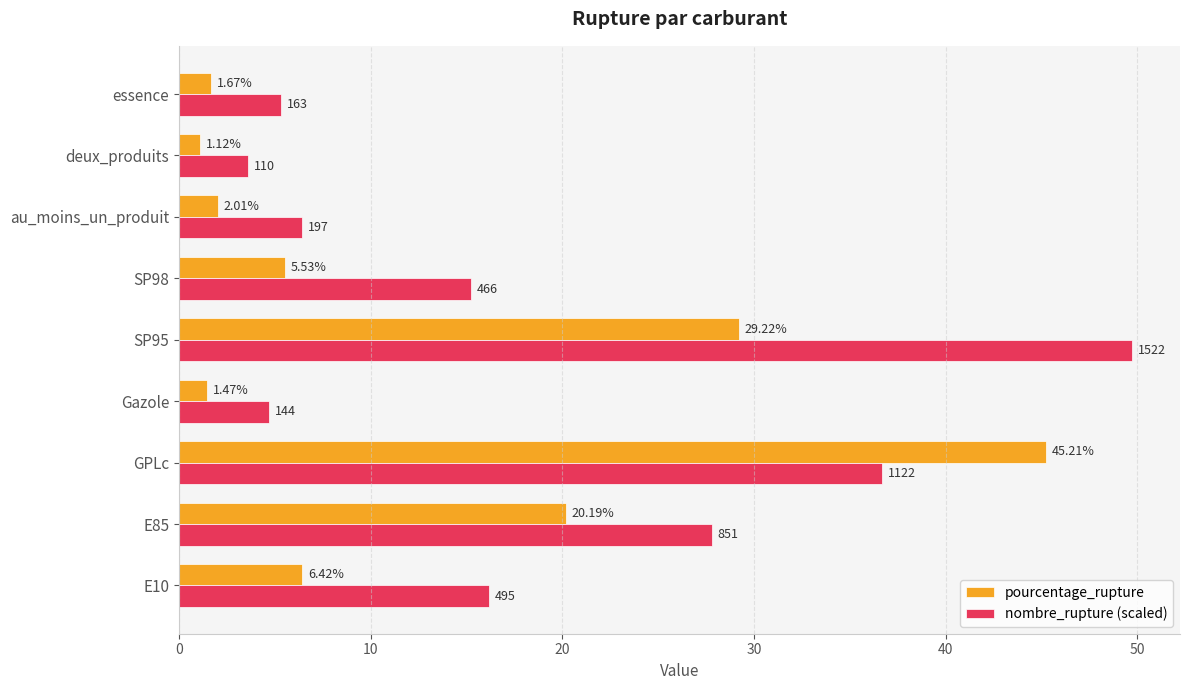

What is the maximum value for nombre_rupture (scaled)?

49.7